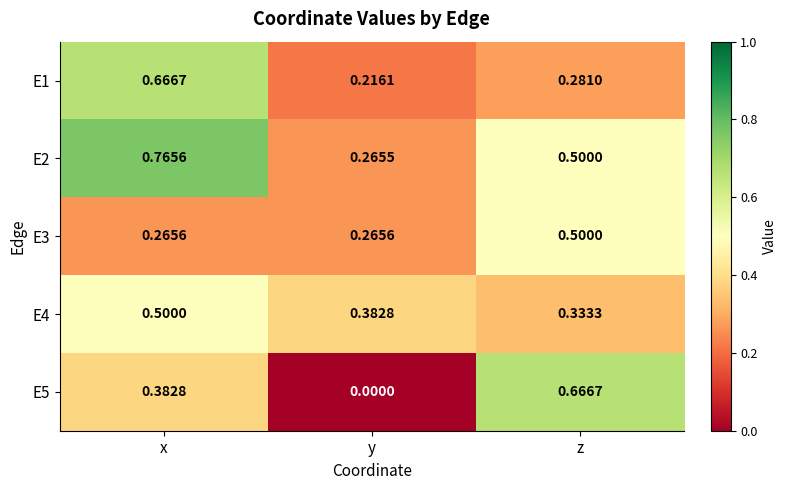

Rank the categories by E4 value from highest to lowest.

x, y, z